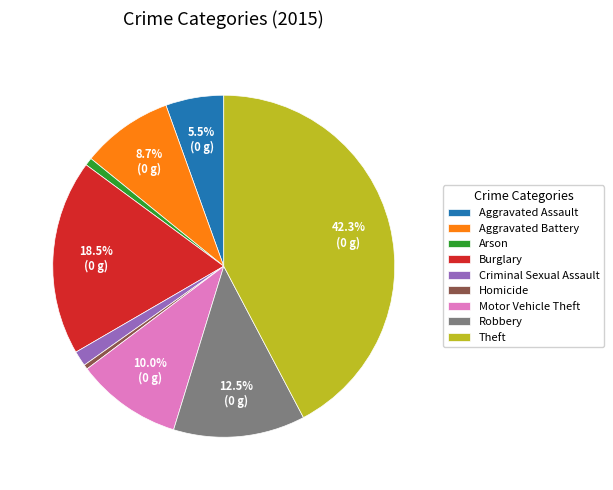

Is it true that Aggravated Battery is 1% of the pie?

False